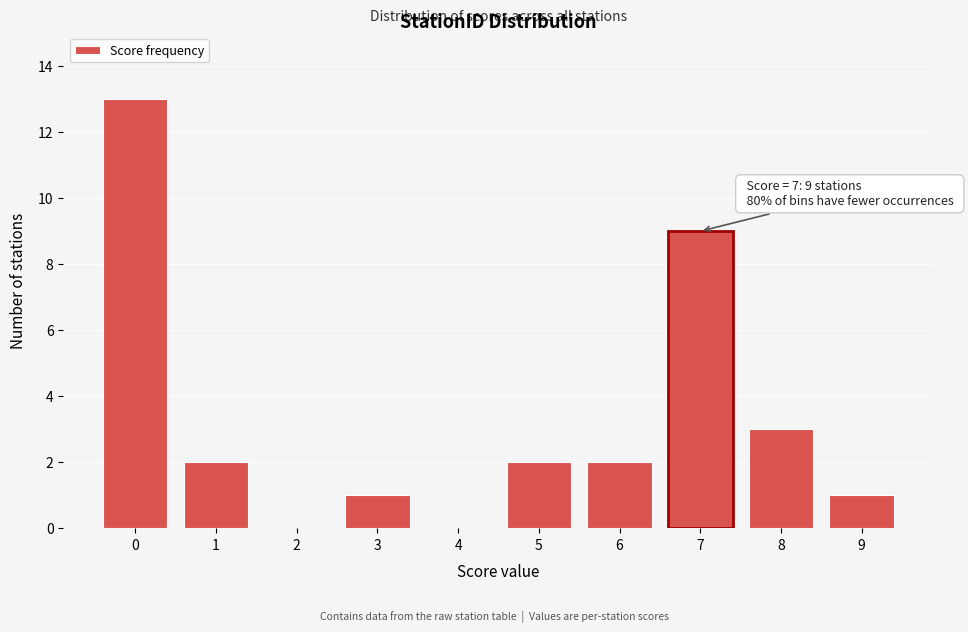

Reading left to right, extract all data points from this chart.

0=13	1=2	2=0	3=1	4=0	5=2	6=2	7=9	8=3	9=1